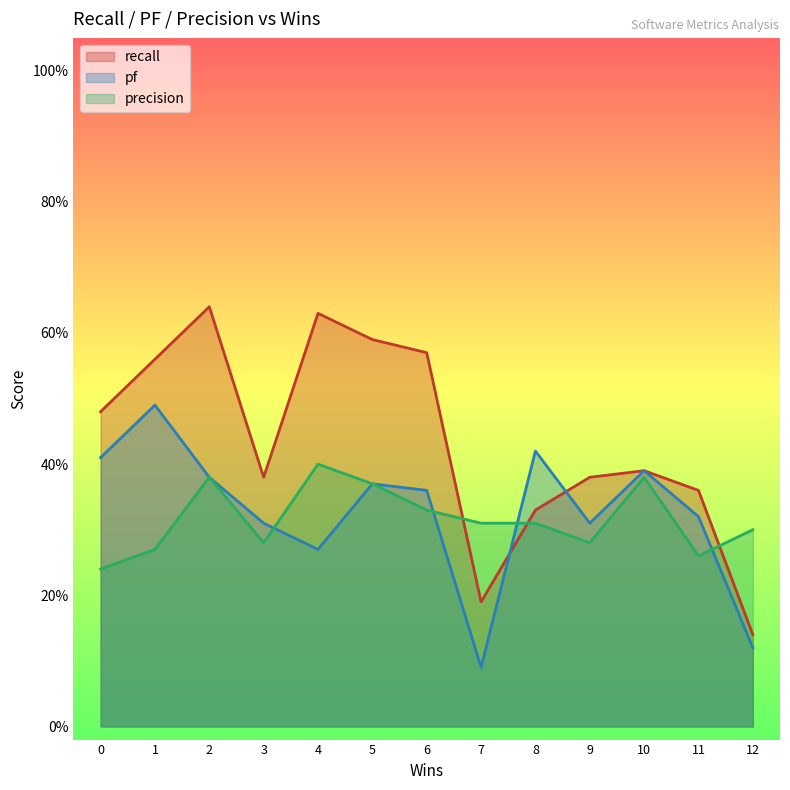

Where is recall nearest to the value 0?

12